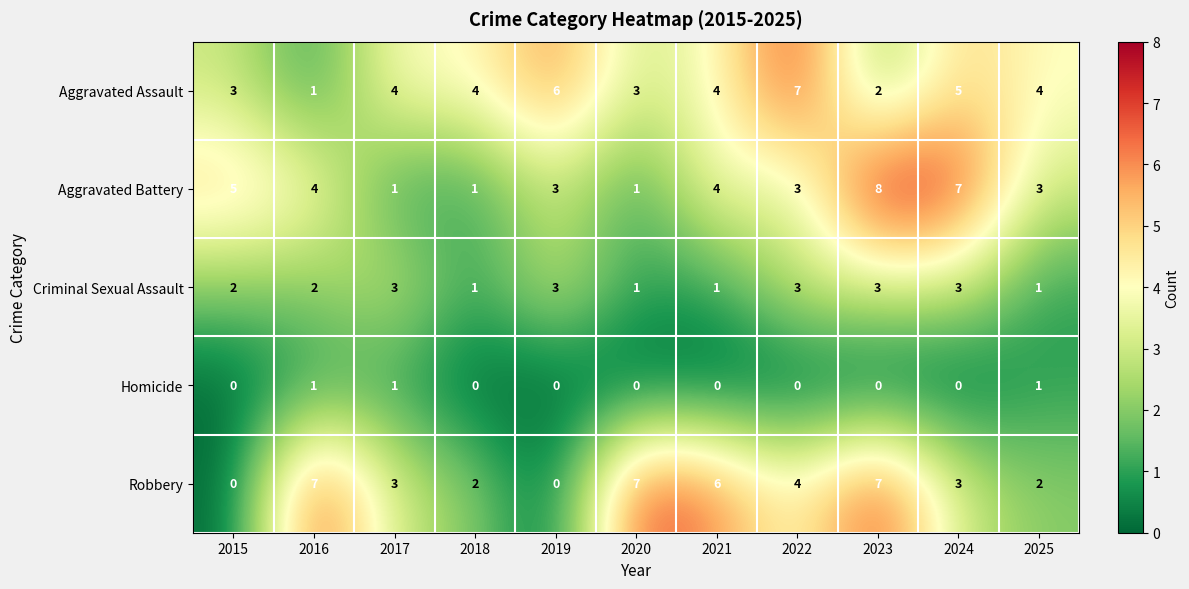

The Aggravated Assault series shows 2 at 2019. True or false?

False